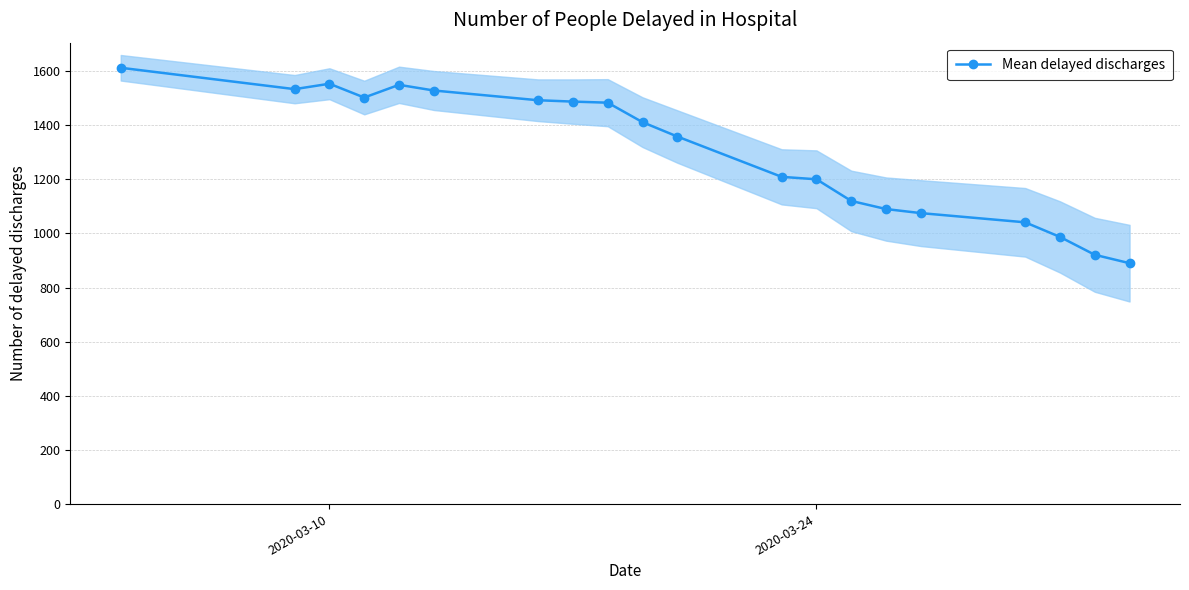

What is the average value?

1302